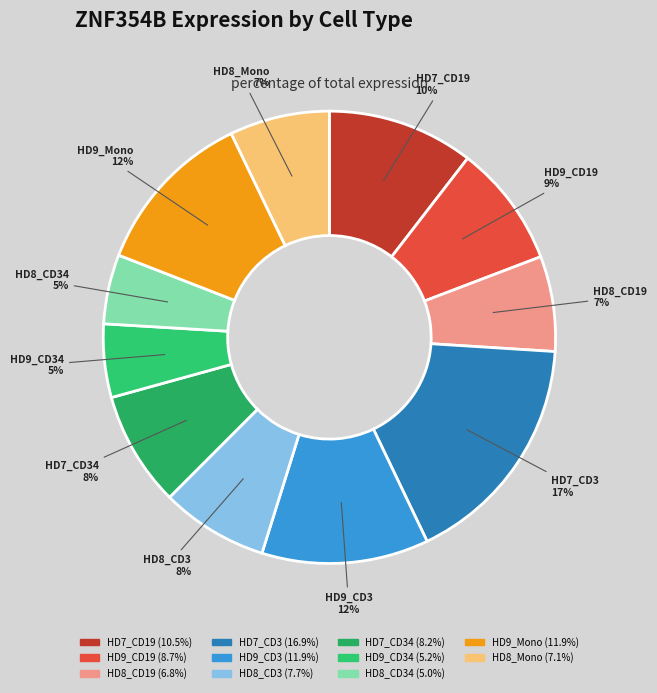

Is the sum of HD8_CD3 and HD8_CD19 greater than half?

No